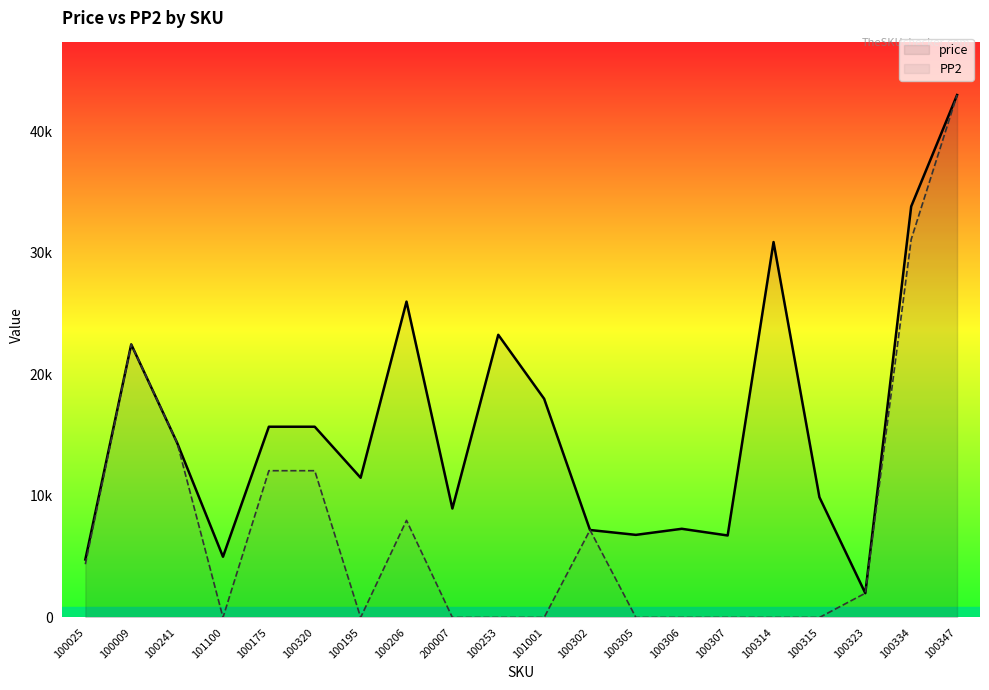

What is the average value of the price series?

15672